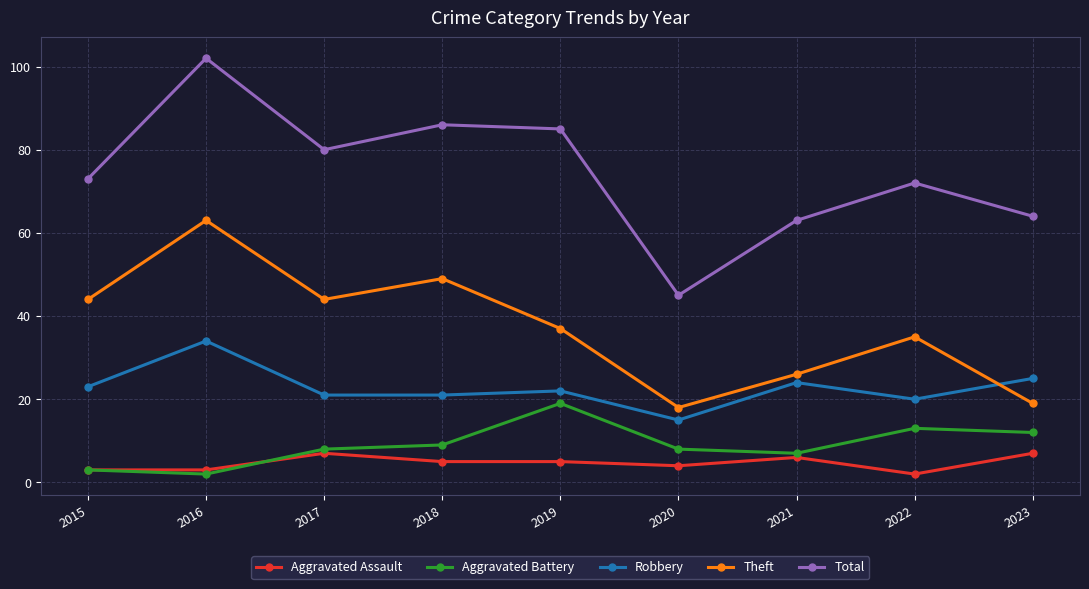

Does the chart display data point markers on the line(s)?

Yes